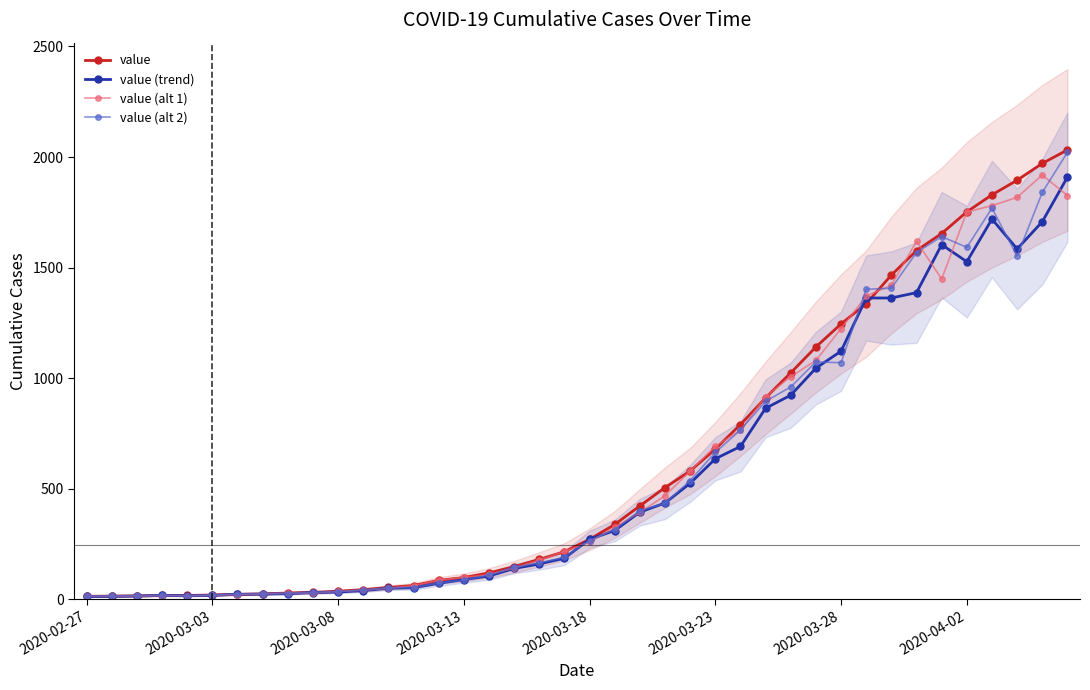

What is the sum of the value (trend) values at 2020-03-18 and 2020-02-27?

283.5